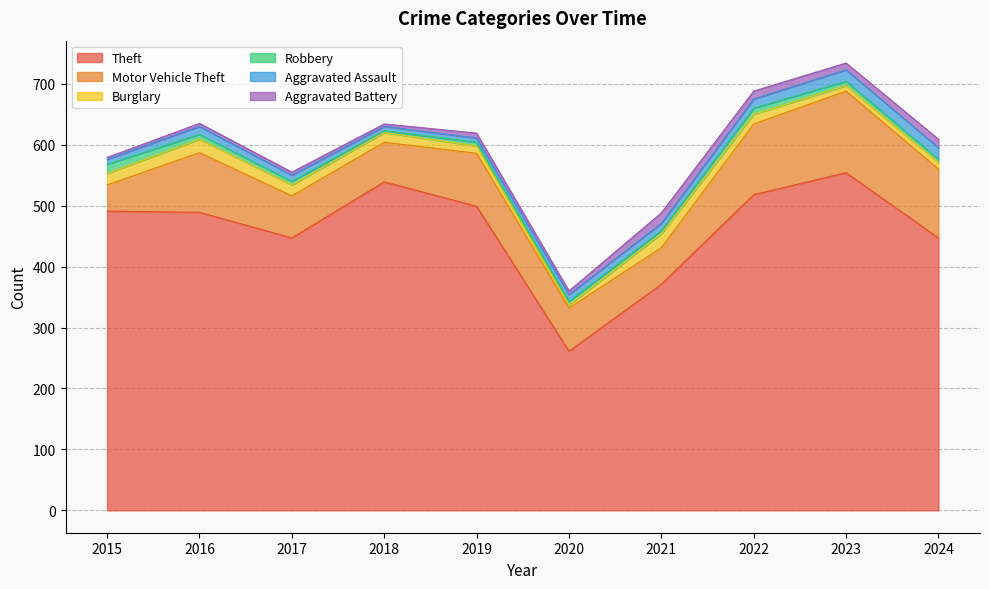

At which category is the sum across all series the highest?

2023